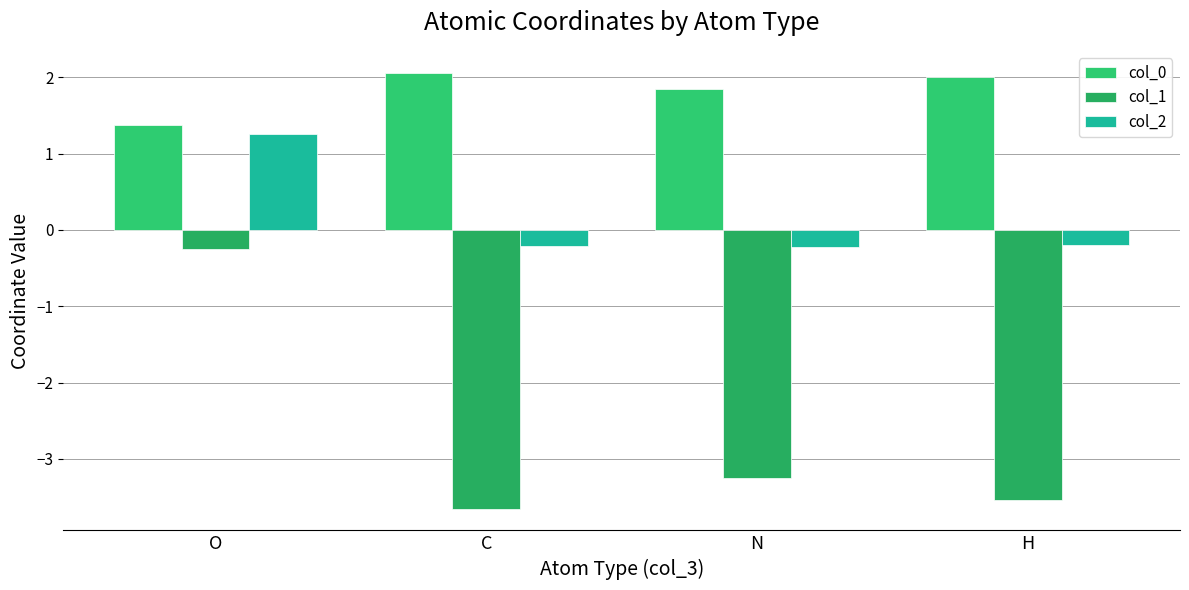

How many data points in col_1 are less than -3?

3